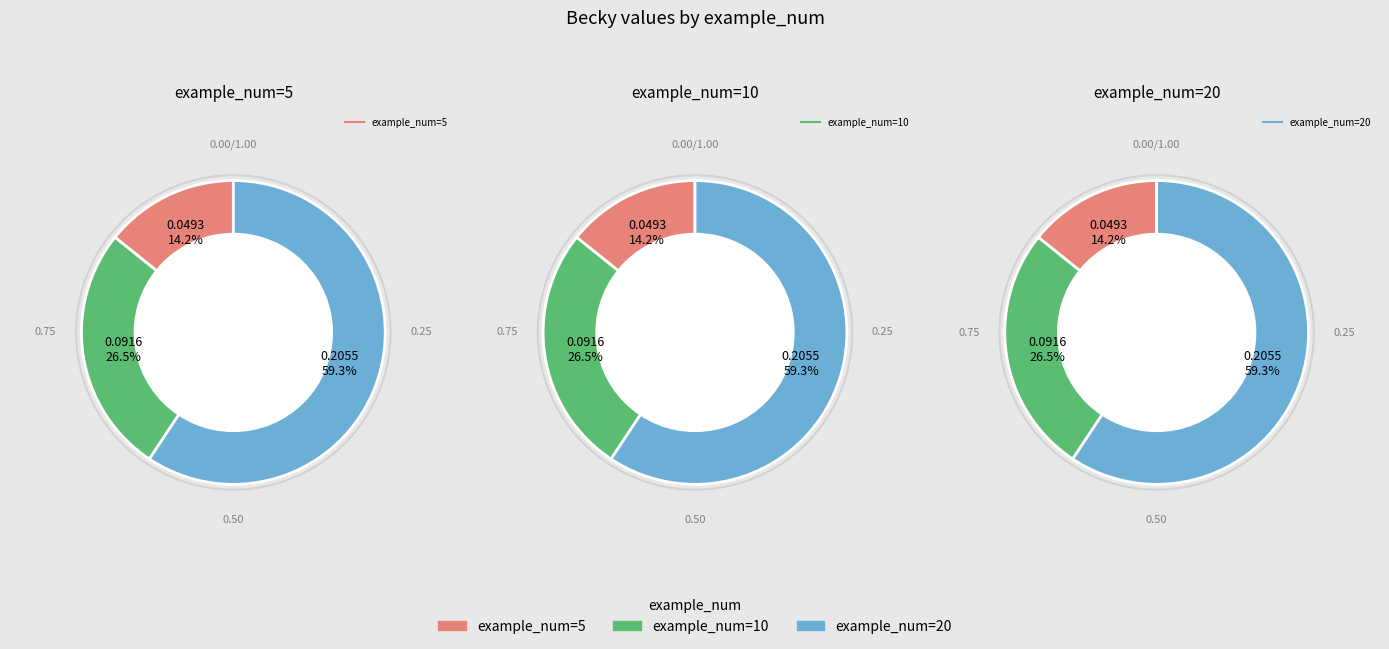

Count the number of slices in the pie.

3